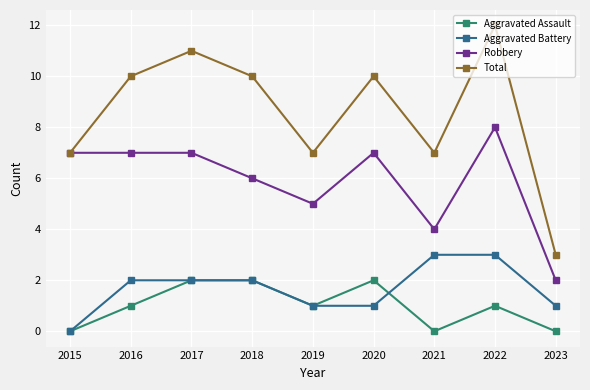

What is the value of the Aggravated Battery point at the 7th from the left?

3